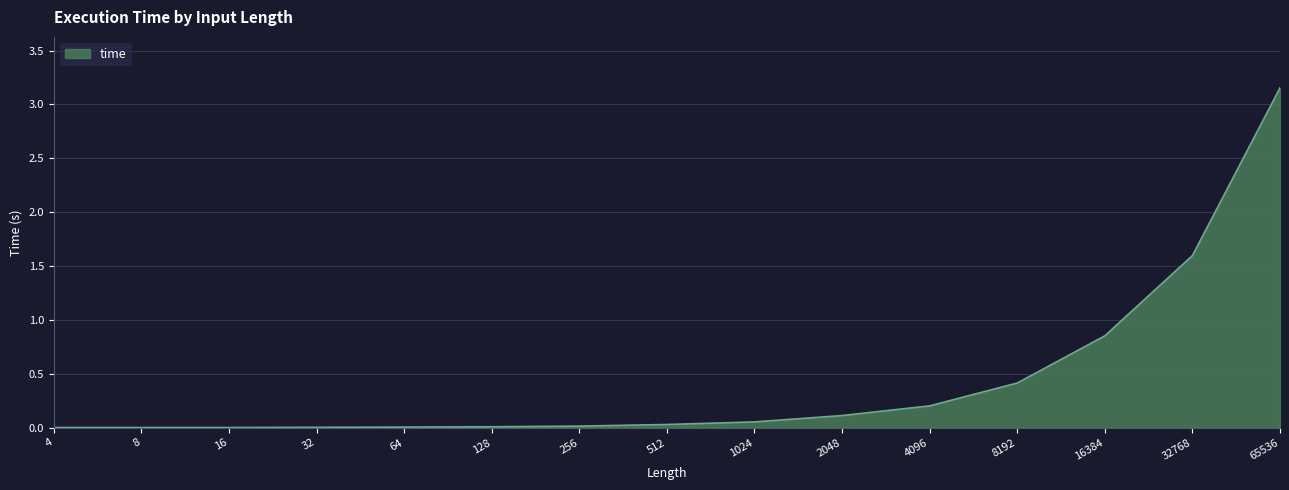

Count the number of data series in this chart.

1